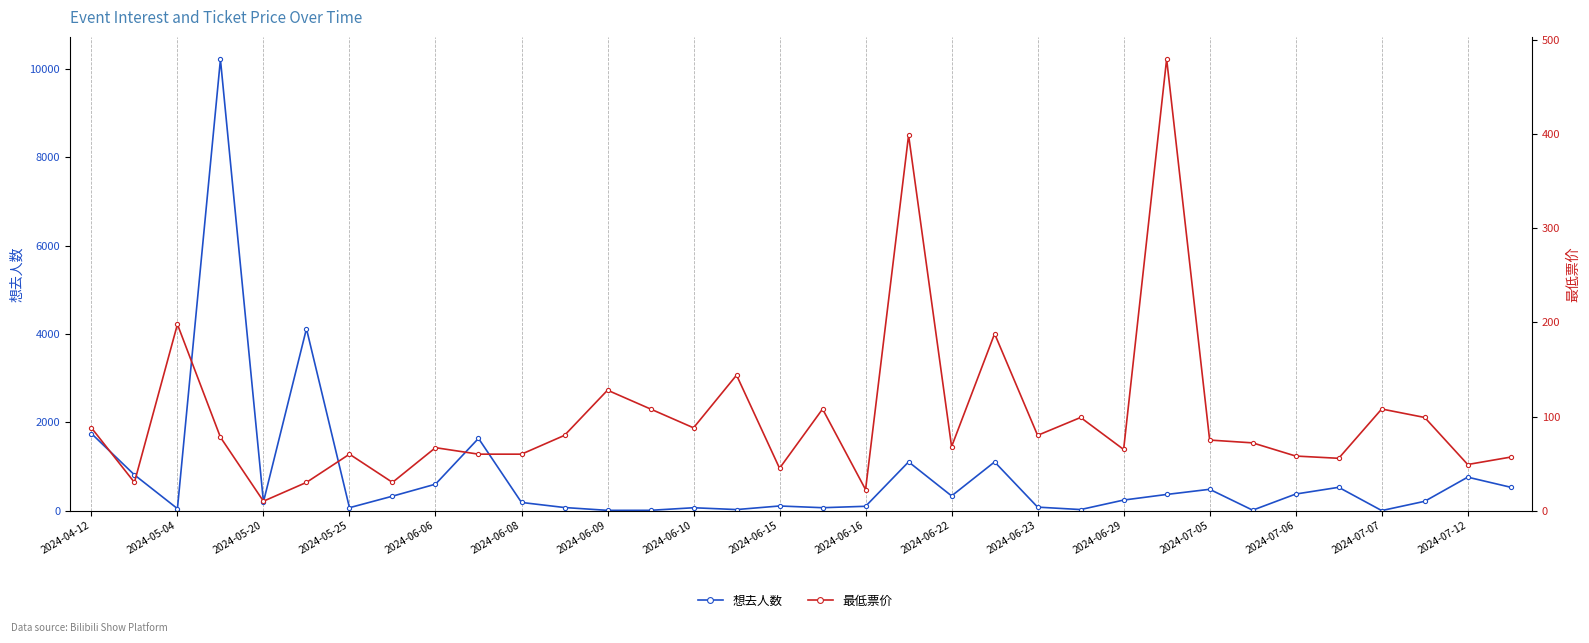

List the series in order of their overall mean, highest first.

想去人数, 最低票价